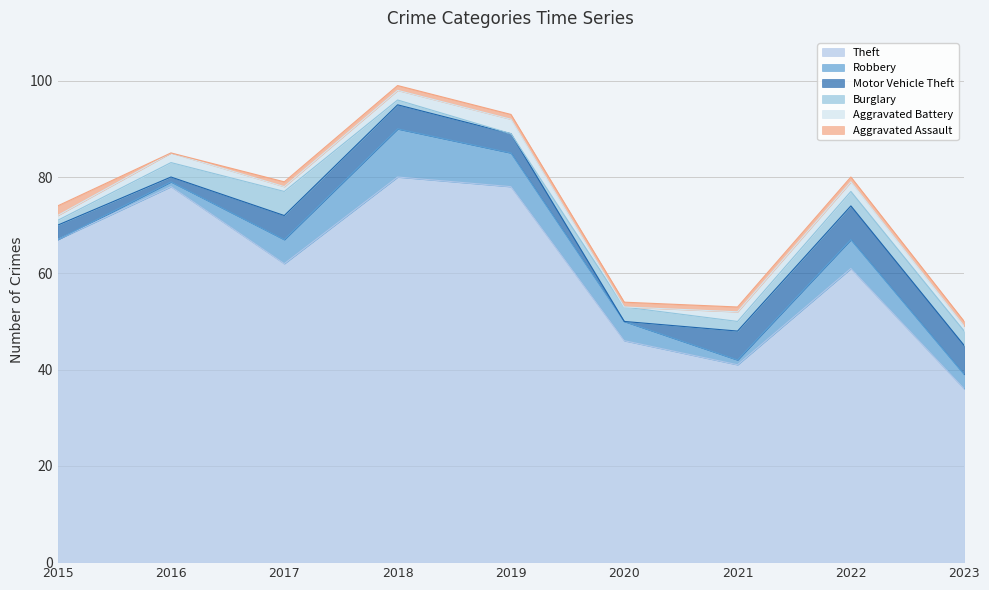

How many times do Aggravated Assault and Burglary cross each other?

2